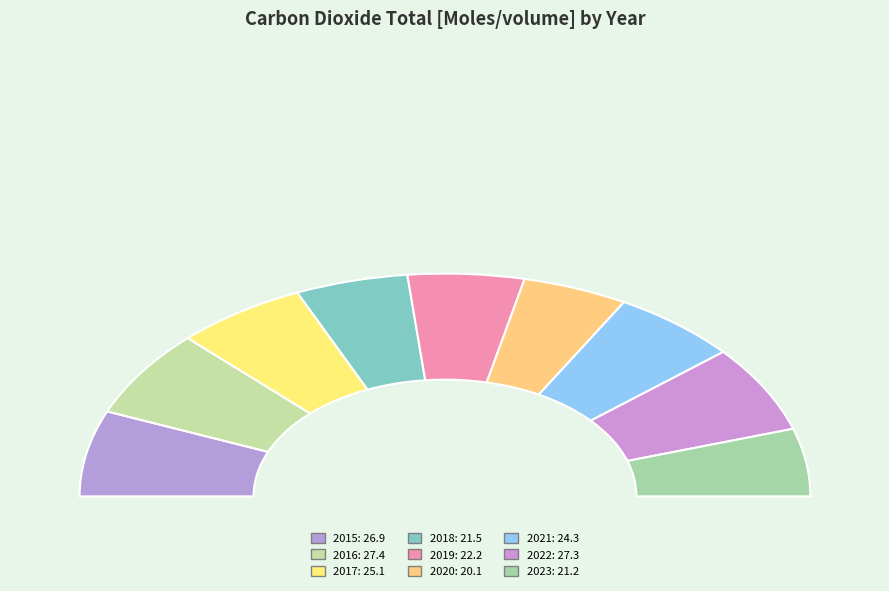

Between 2022 and 2015, which is larger?

2022